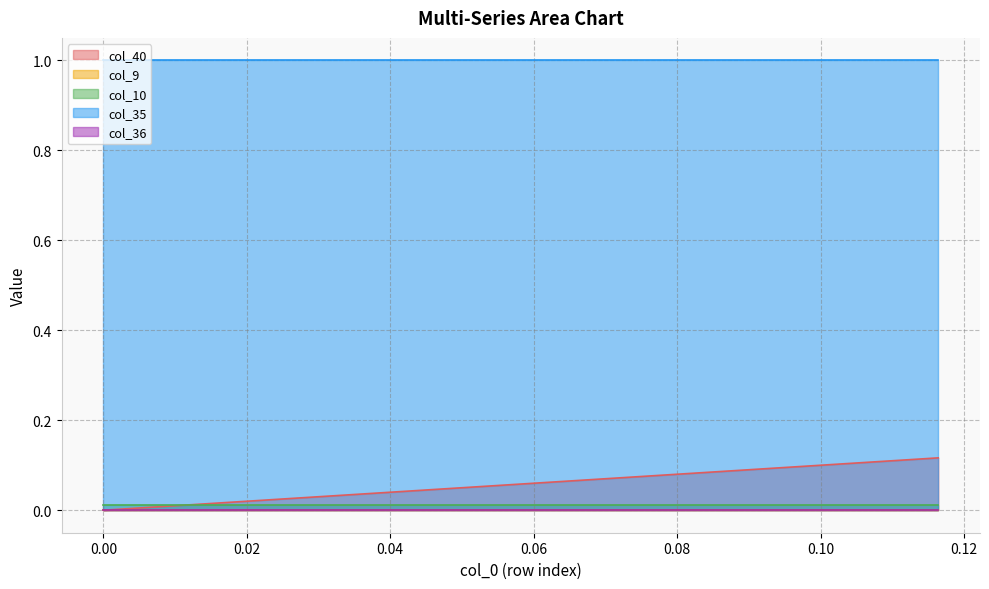

What is the difference between the maximum and second lowest values in the col_40 series?

0.1